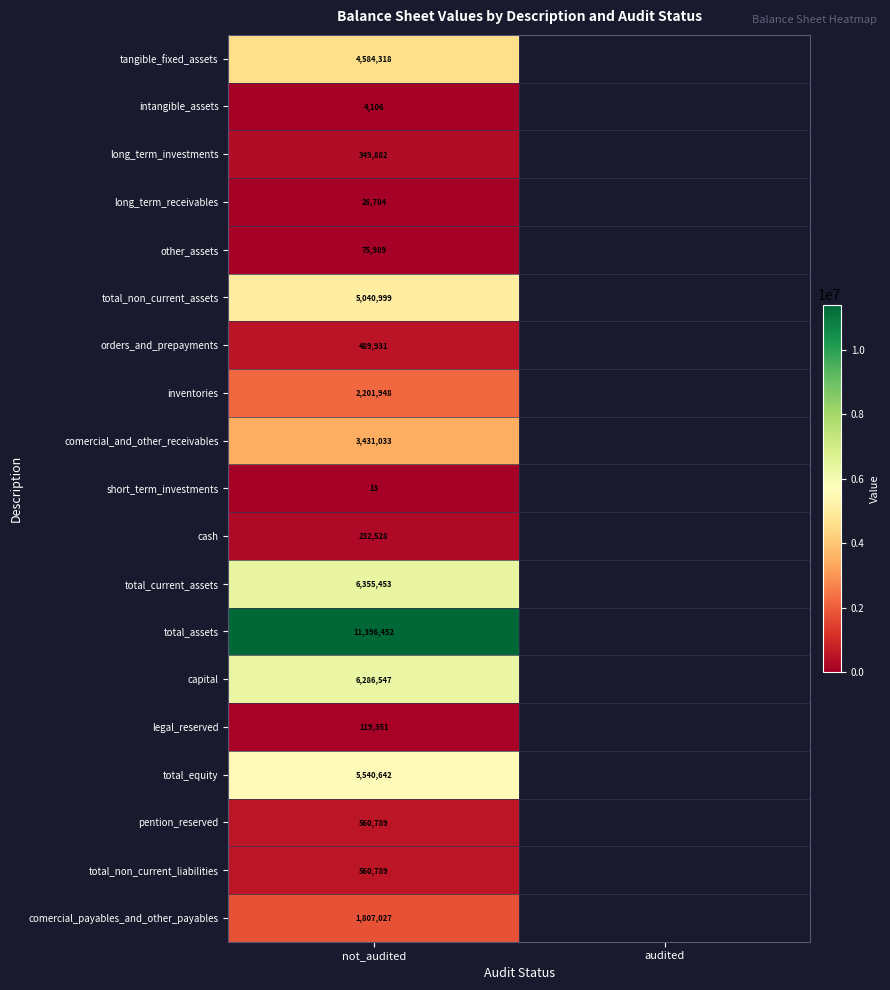

The value of short_term_investments at not_audited is 18. True or false?

False